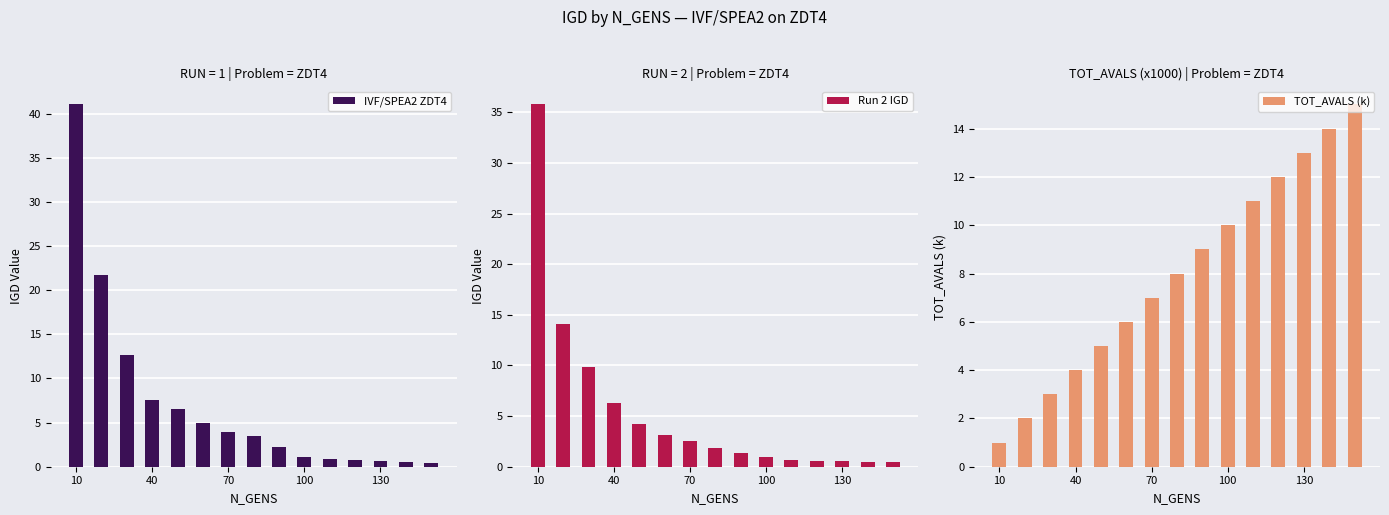

List the series in order of their overall mean, lowest first.

Run 2 IGD, IVF/SPEA2 ZDT4, TOT_AVALS (k)